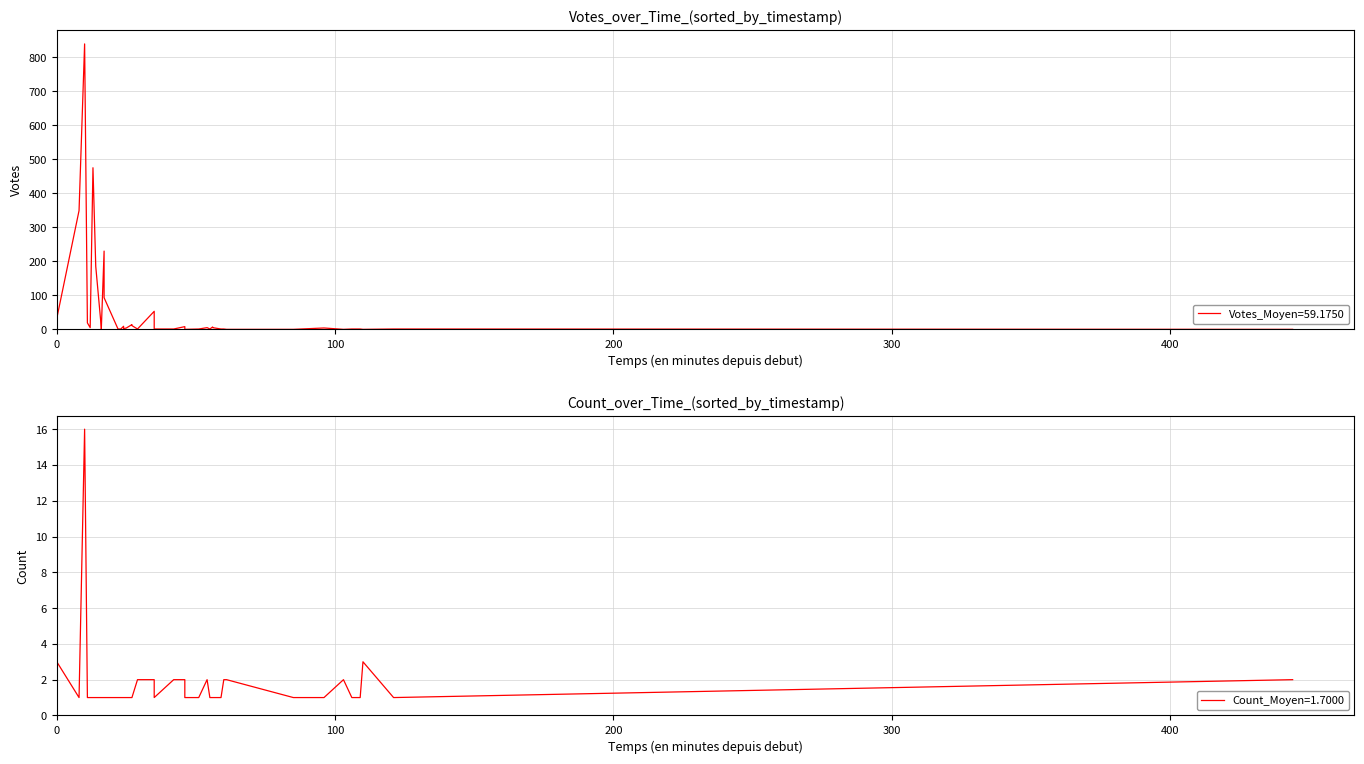

Does the chart display data point markers on the line(s)?

No